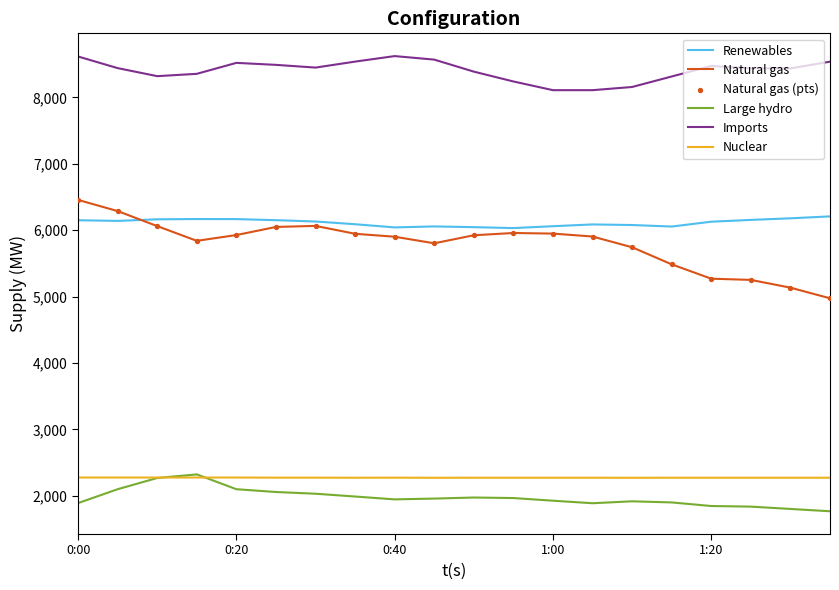

Which series has the widest spread of values?

Natural gas